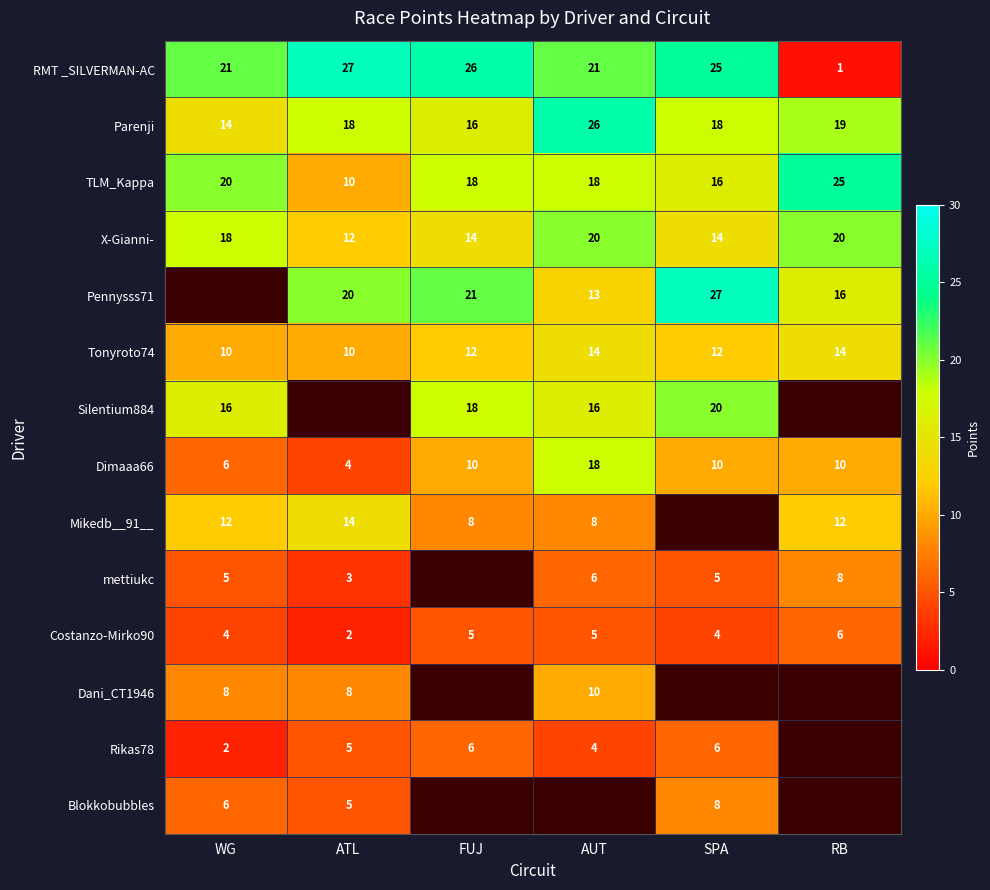

The value of RMT _SILVERMAN-AC at SPA is 25. True or false?

True